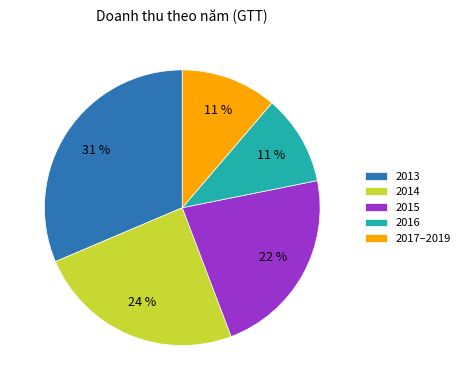

Combined, do 2015 and 2017–2019 account for over 50%?

No